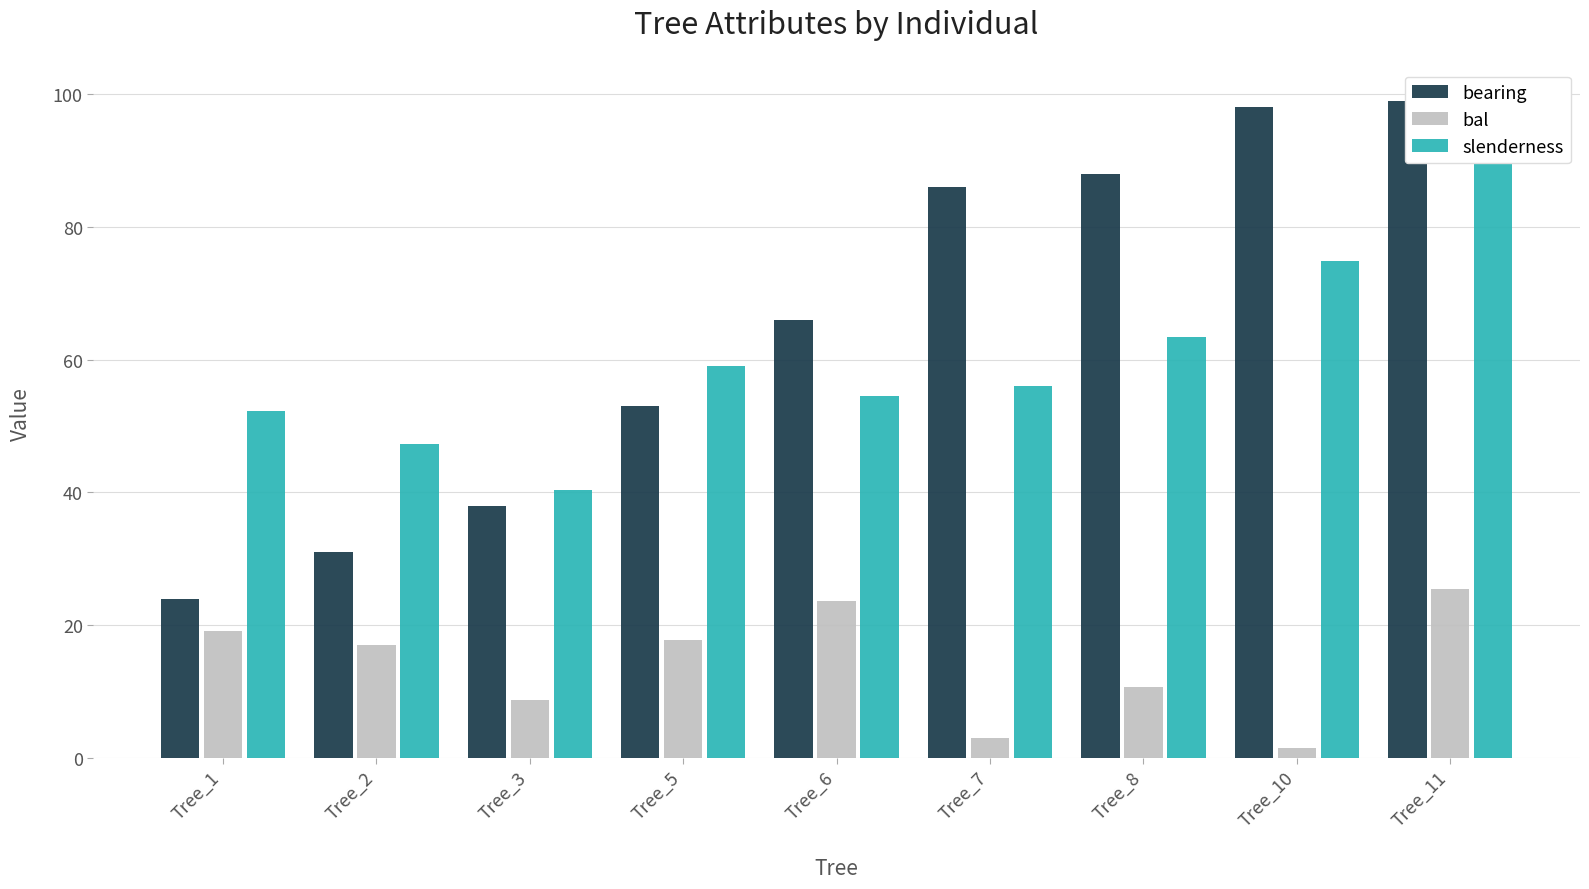

Which category has the lowest value across all series?

Tree_10